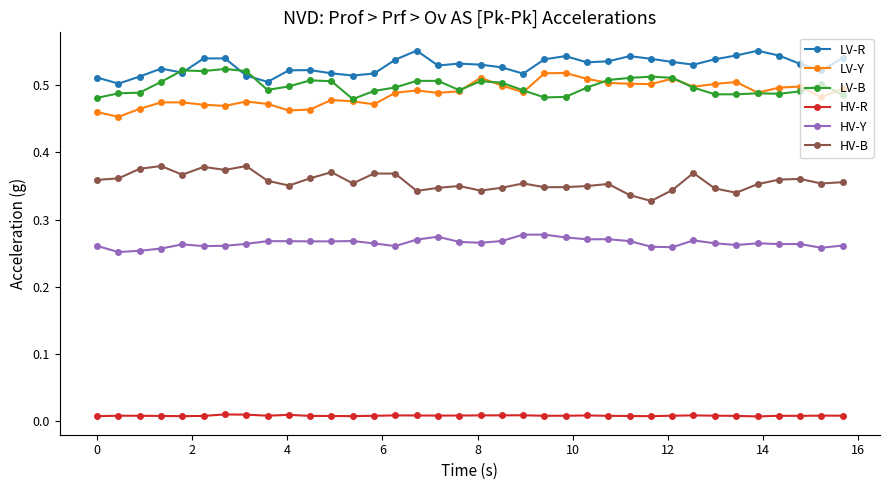

Which series has the largest total across all categories?

LV-R